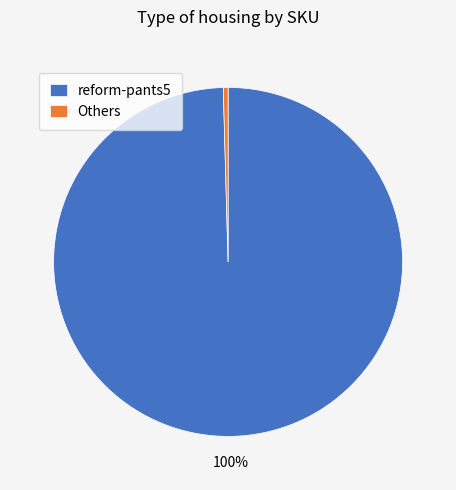

Which slice is the smallest?

Others